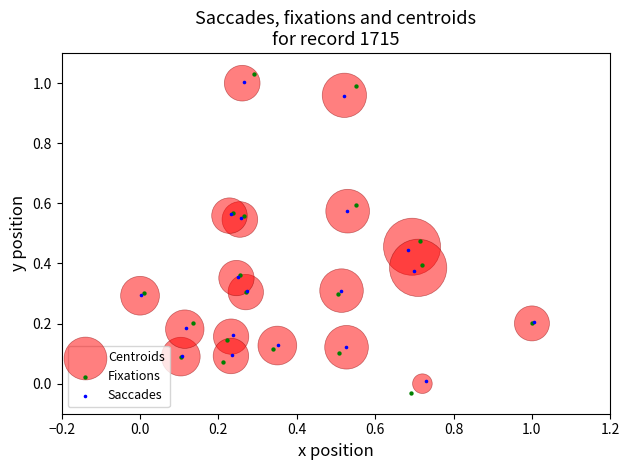

Which series contains the highest Y value?

Fixations